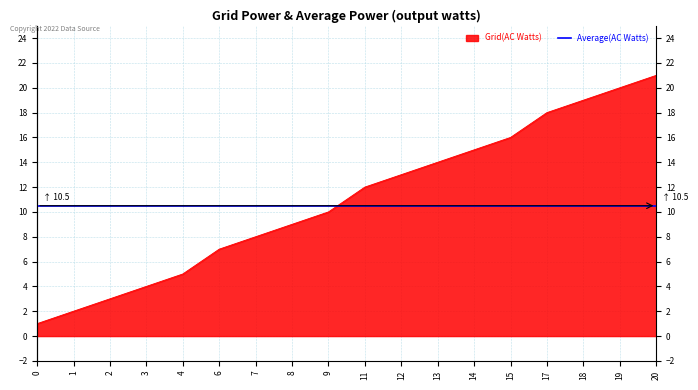

List the labels in order of value, smallest first.

0, 1, 2, 3, 4, 6, 7, 8, 9, 11, 12, 13, 14, 15, 17, 18, 19, 20